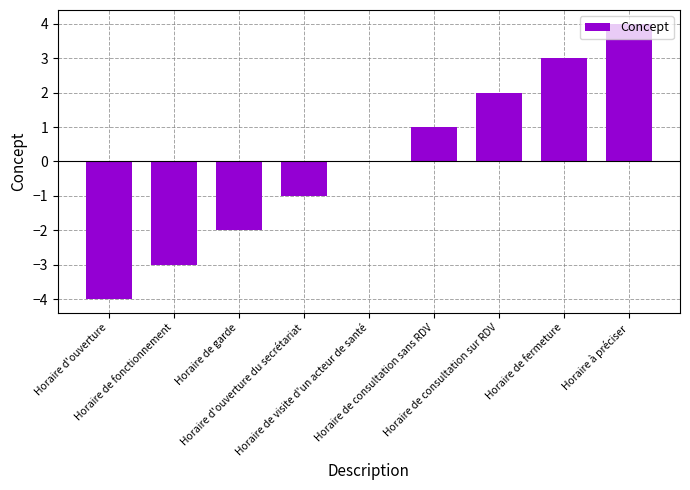

Are the bars horizontal?

No